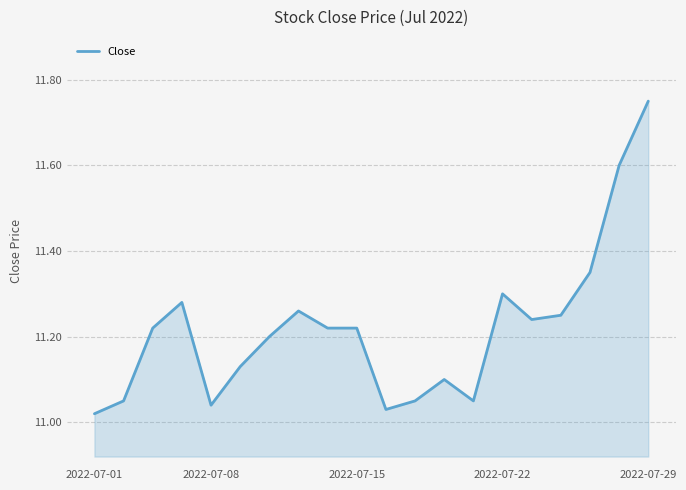

Which label corresponds to the largest value in the chart?

2022-07-29